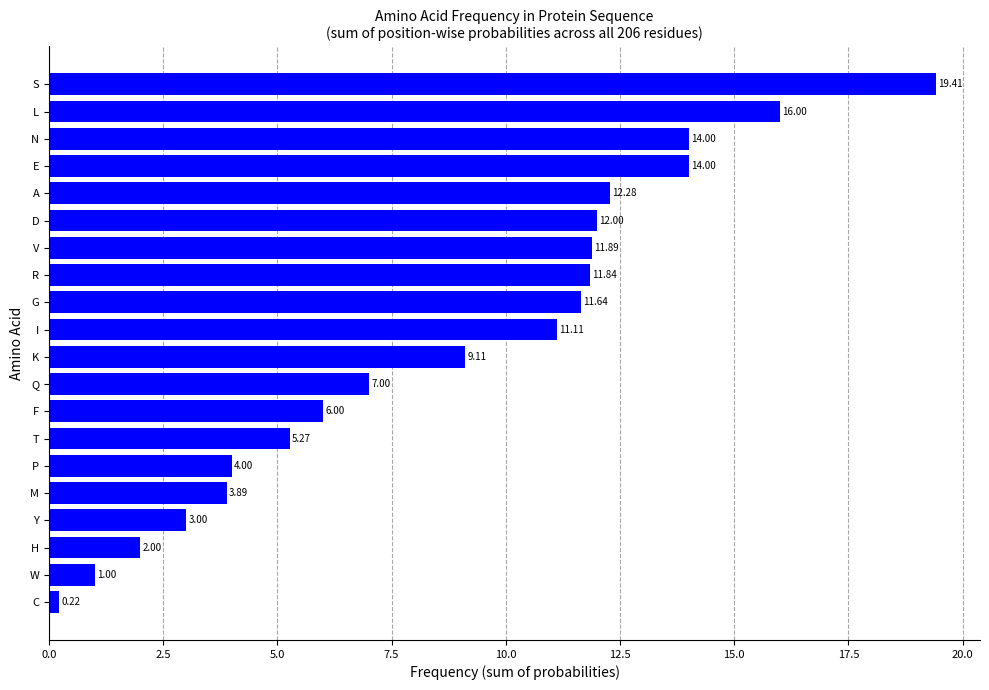

Which label corresponds to the largest value in the chart?

S